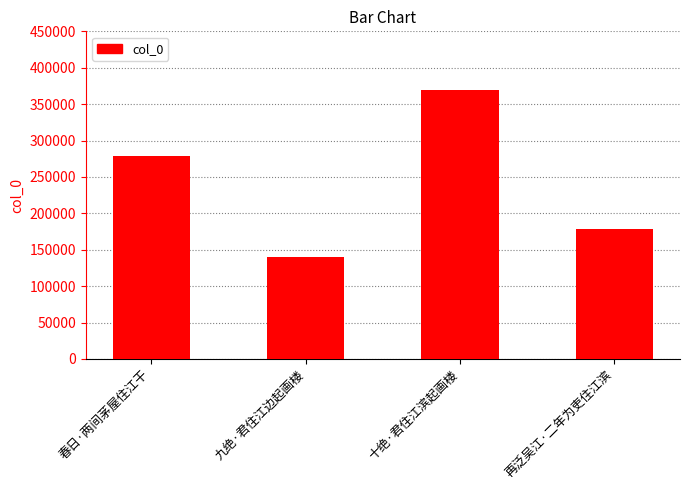

What is the average value?

241663